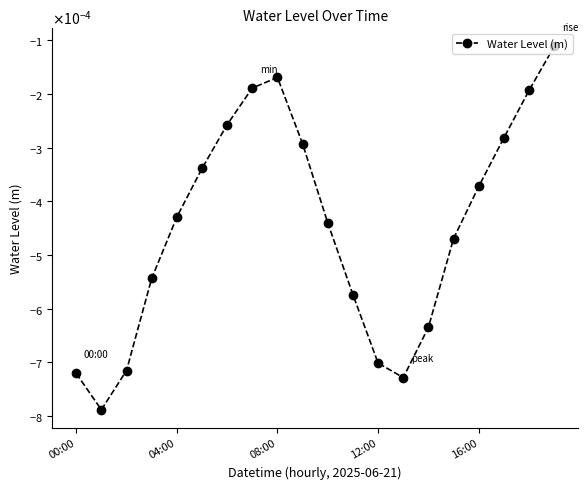

How many interior local peaks (higher than both neighbors) does the data have?

1